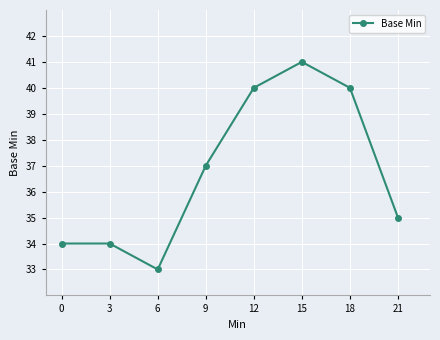

Does the chart display data point markers on the line(s)?

Yes